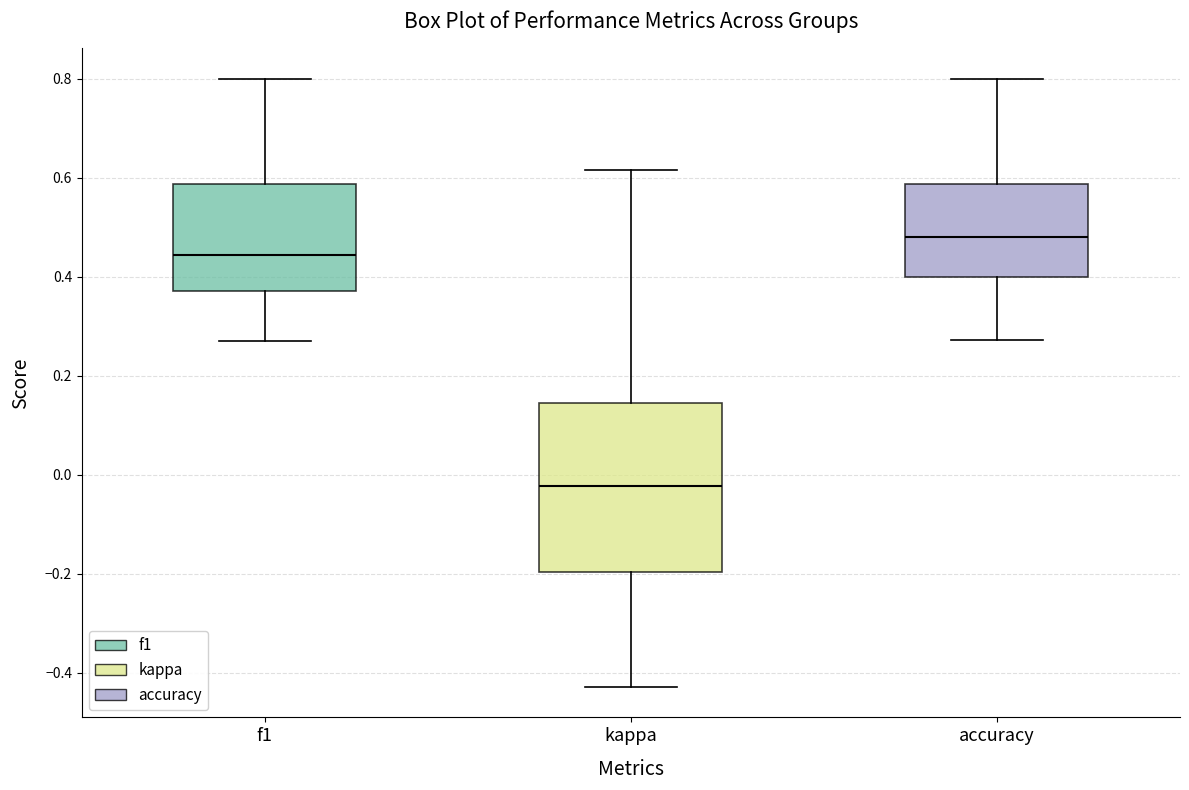

Where does the lower whisker of the box for f1 end on the y-axis? The values are not printed on the chart, so give them approximately, as read against the axis.

0.28